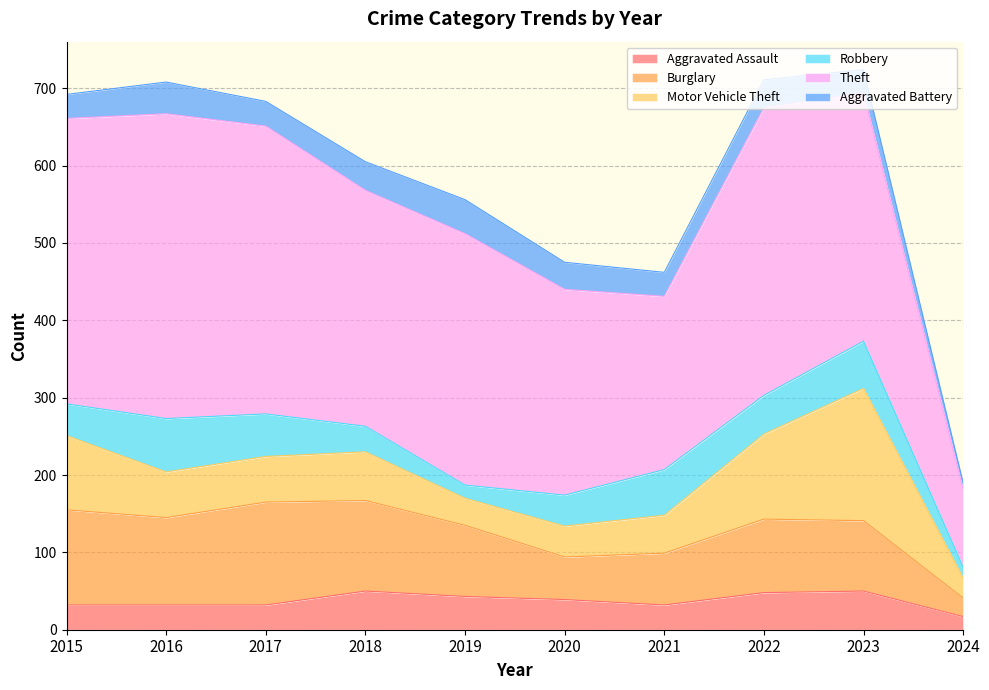

At how many categories does at least one series exceed 342?

4